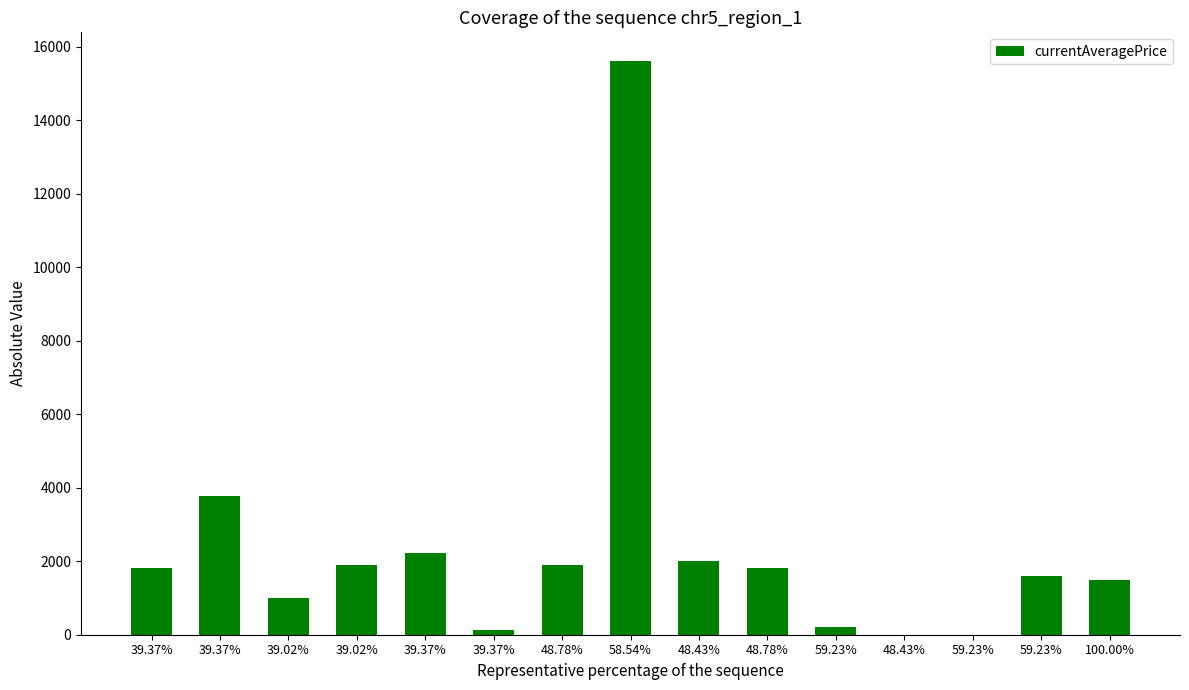

Count the number of data series in this chart.

1